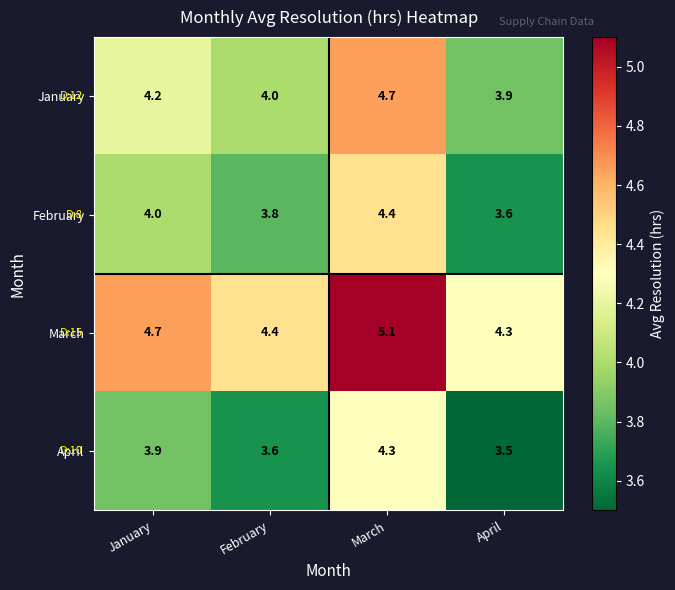

Which category has the lowest value in the April series?

April